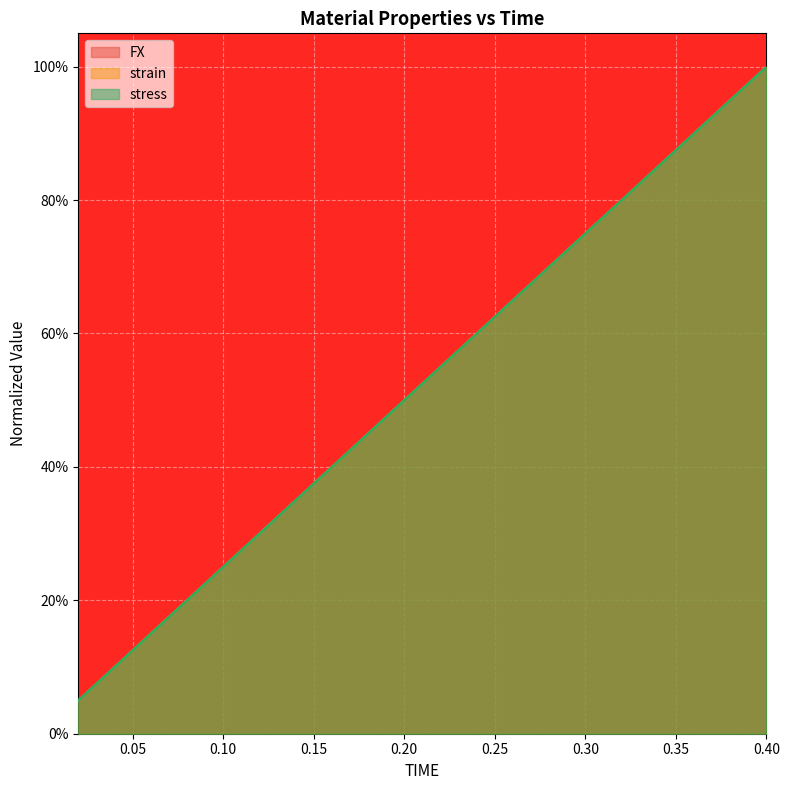

Which series has the largest total across all categories?

stress